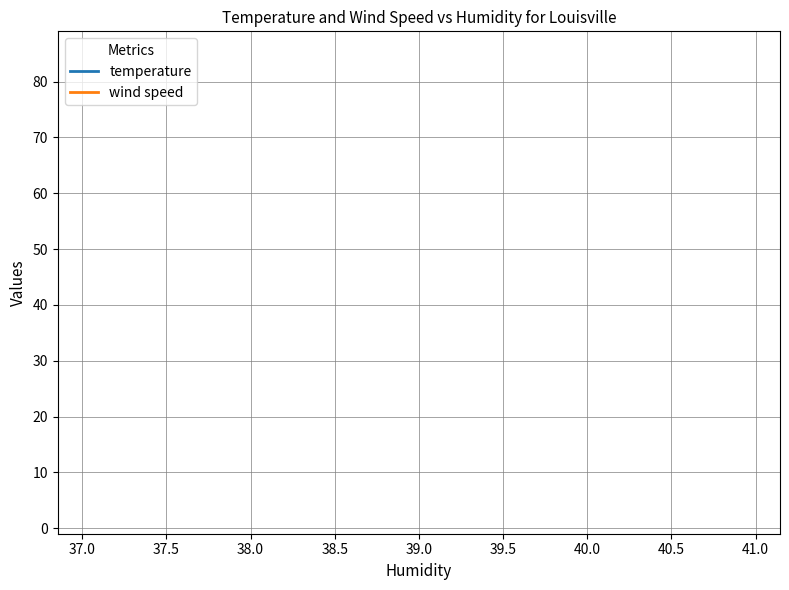

Which series has the largest total across all categories?

temperature